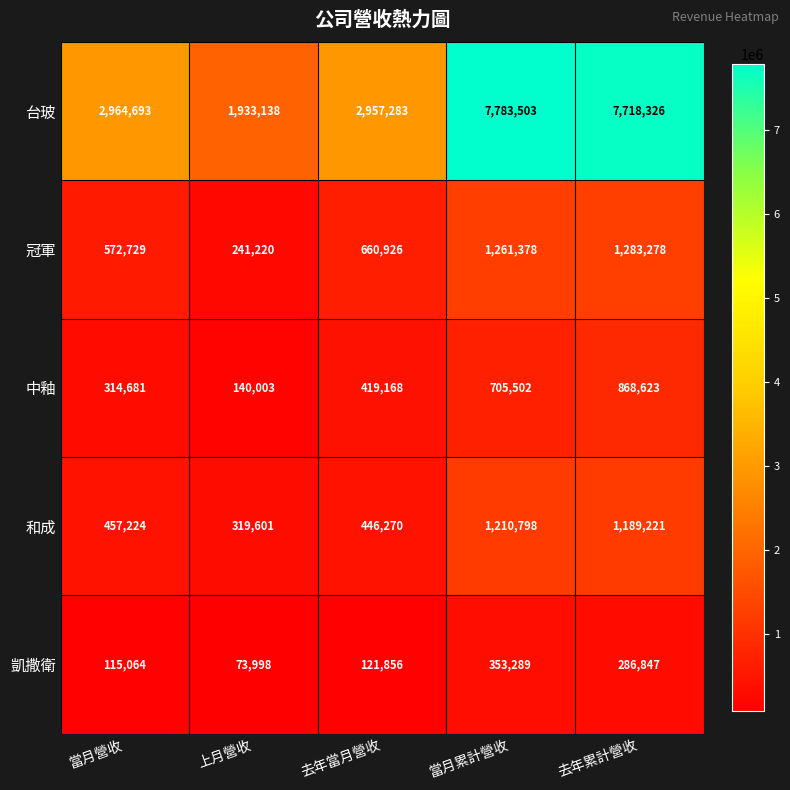

What is the spread (max minus min) of values at 去年當月營收?

2835427